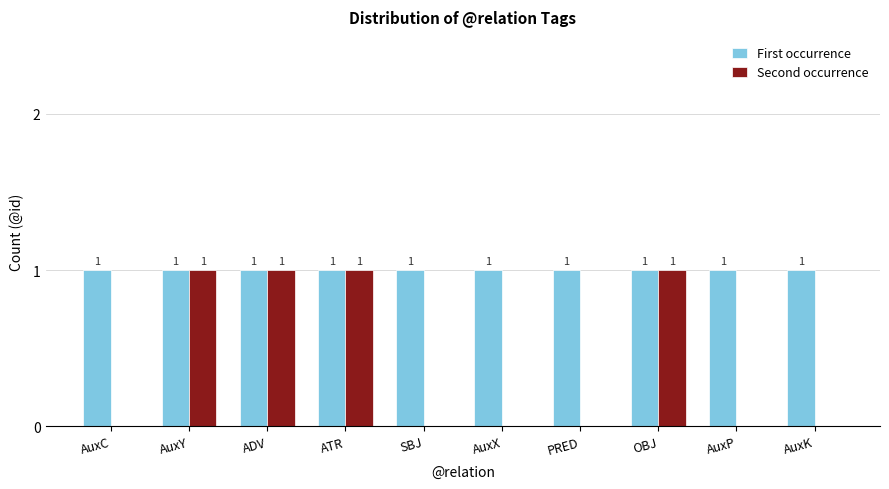

What are all the series names shown in the legend?

First occurrence, Second occurrence